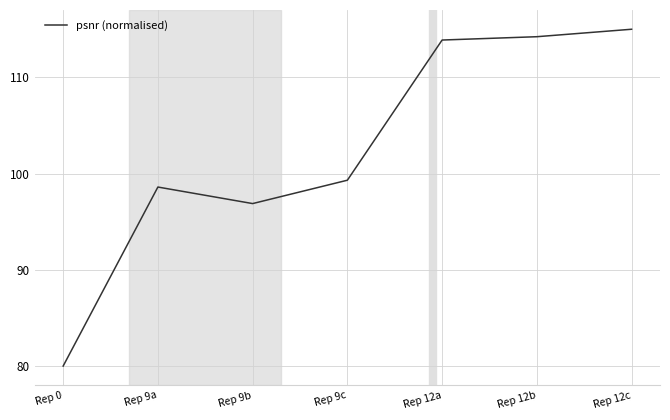

What is the average value?

102.6